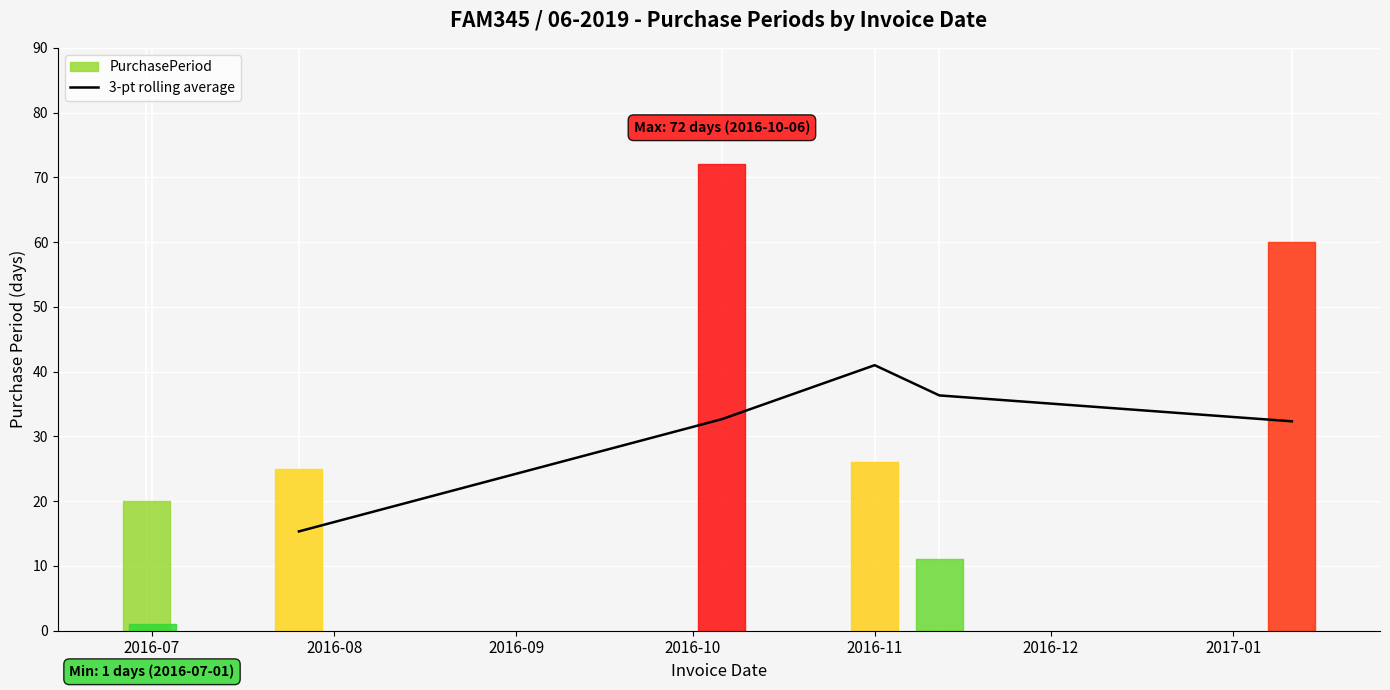

How many data points are less than 32?

1